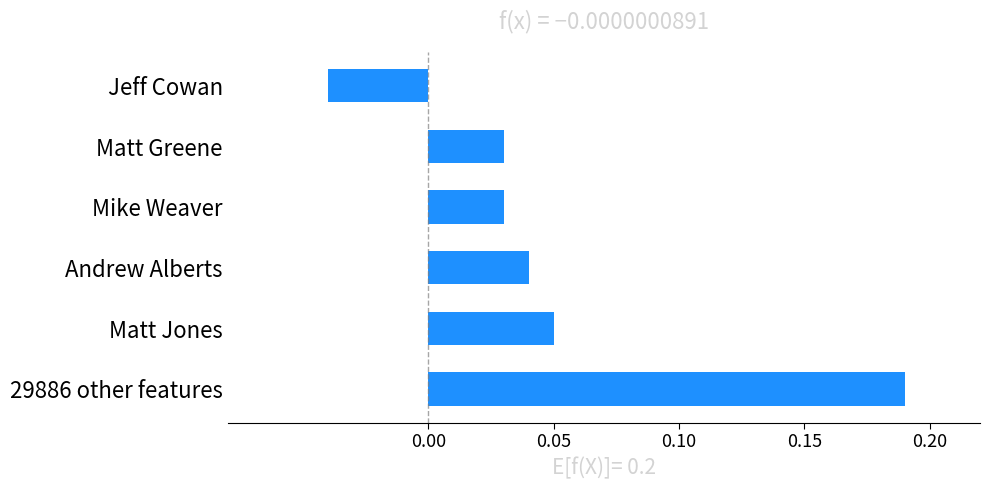

Count the number of values greater than 0.

5